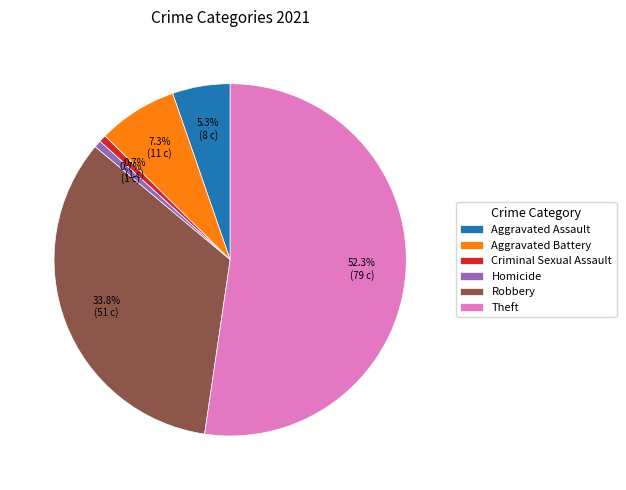

To the nearest percent, what is the combined percentage of Criminal Sexual Assault and Aggravated Assault?

6%